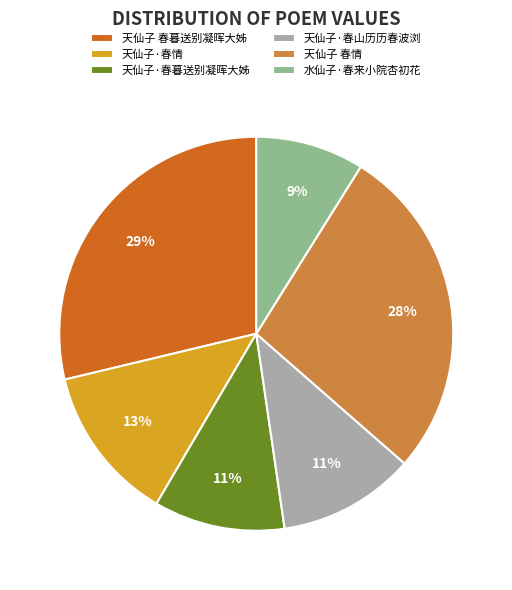

Does 天仙子·春情 account for over 50% of the chart?

No